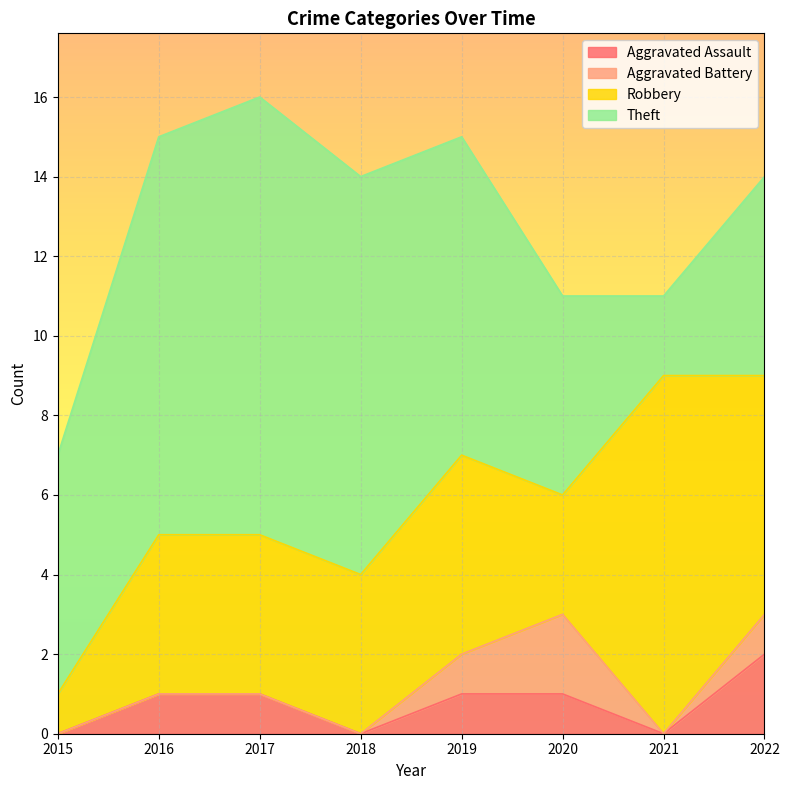

True or false: Aggravated Battery has more than 1 interior local peaks.

False